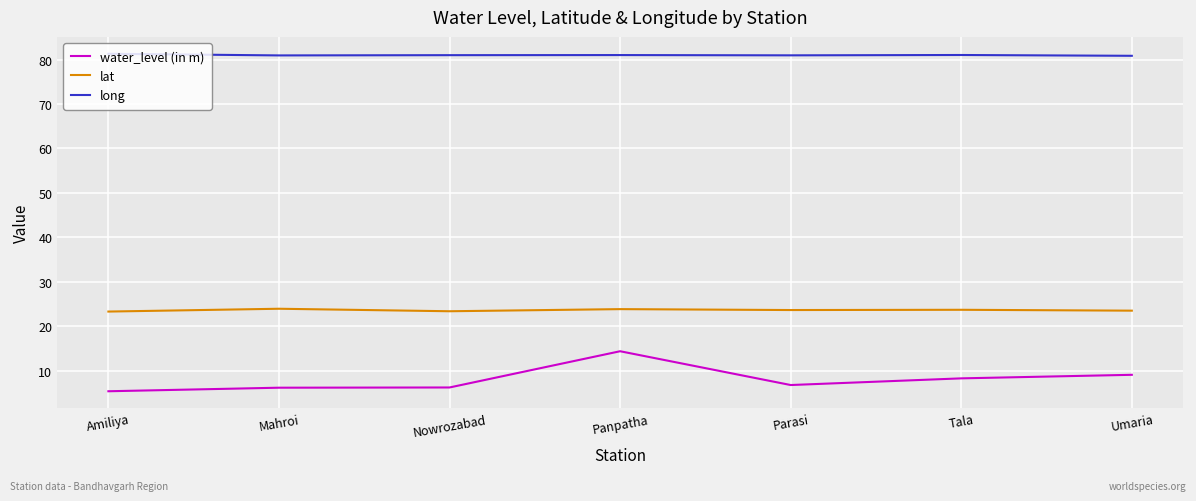

Rank the series at Parasi from lowest to highest value.

water_level (in m), lat, long